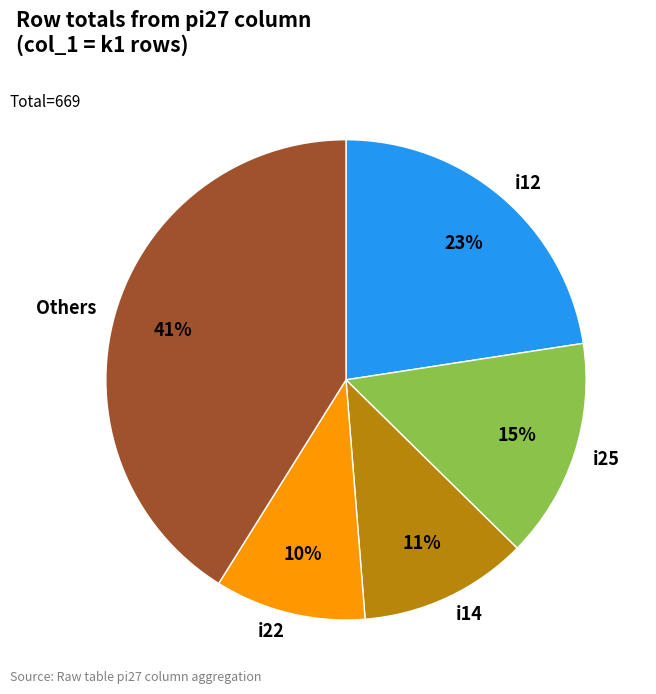

Is the sum of i22 and i12 greater than half?

No